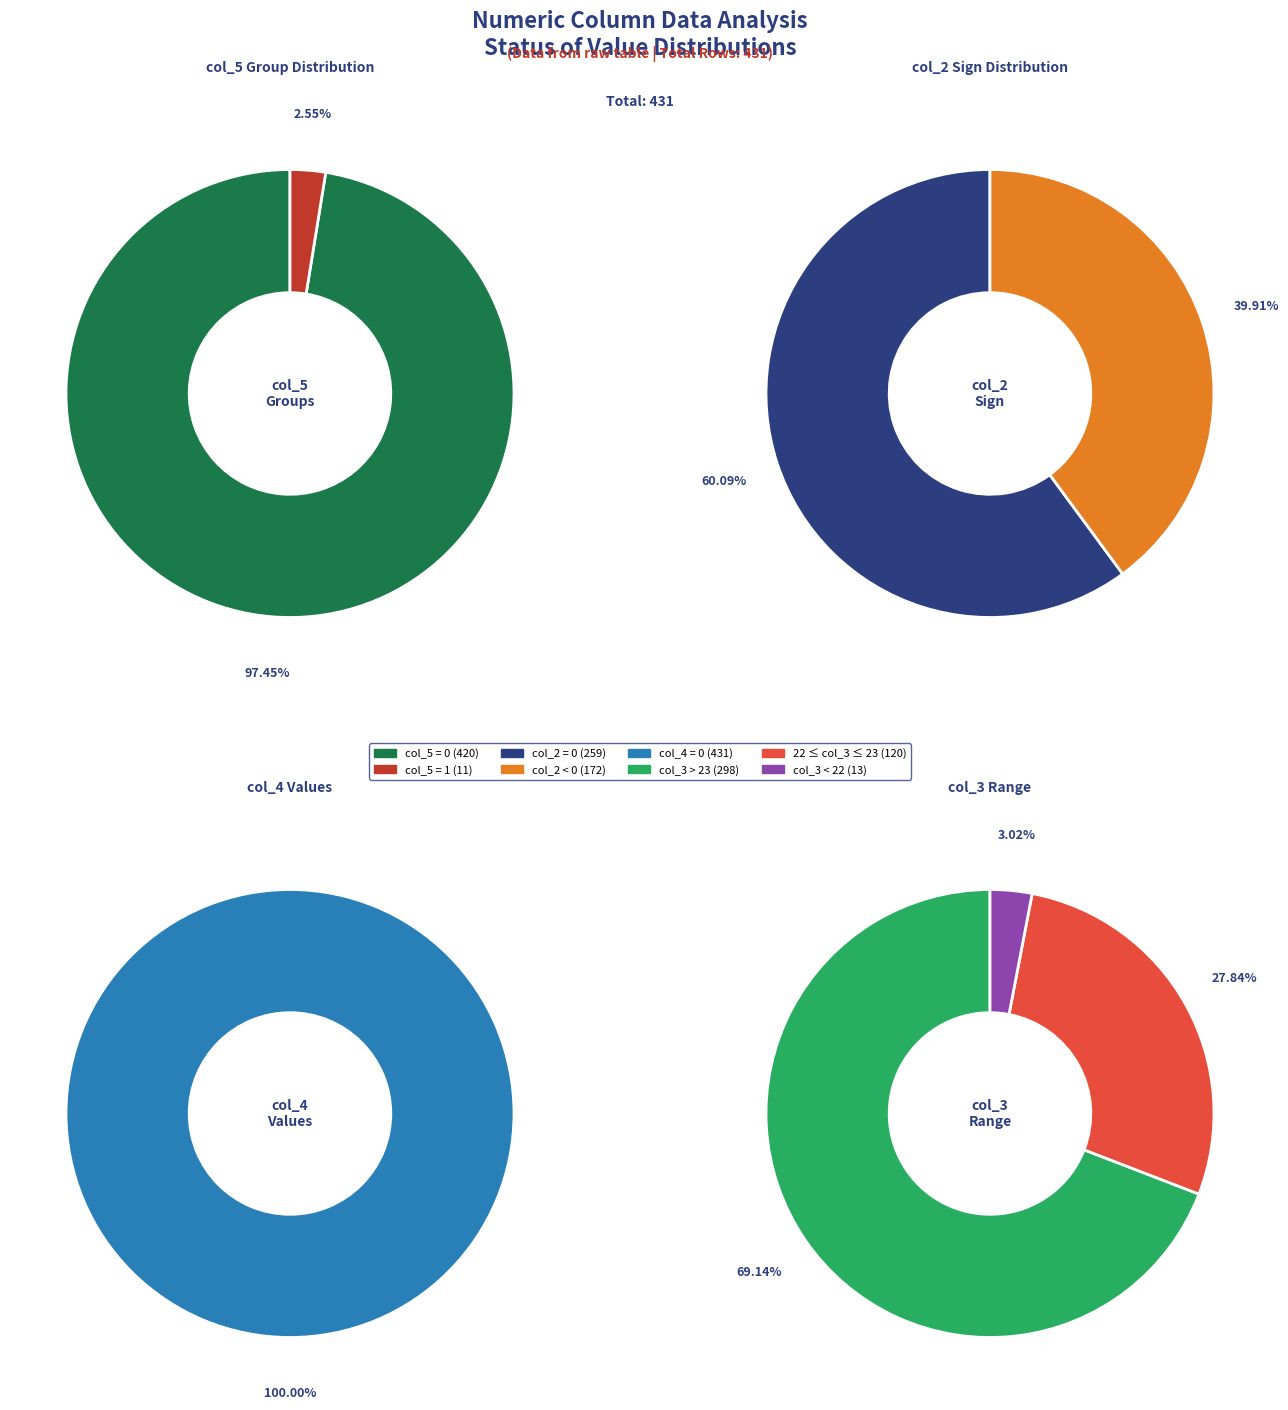

Between col_5_0 and col_5_1, which is larger?

col_5_0